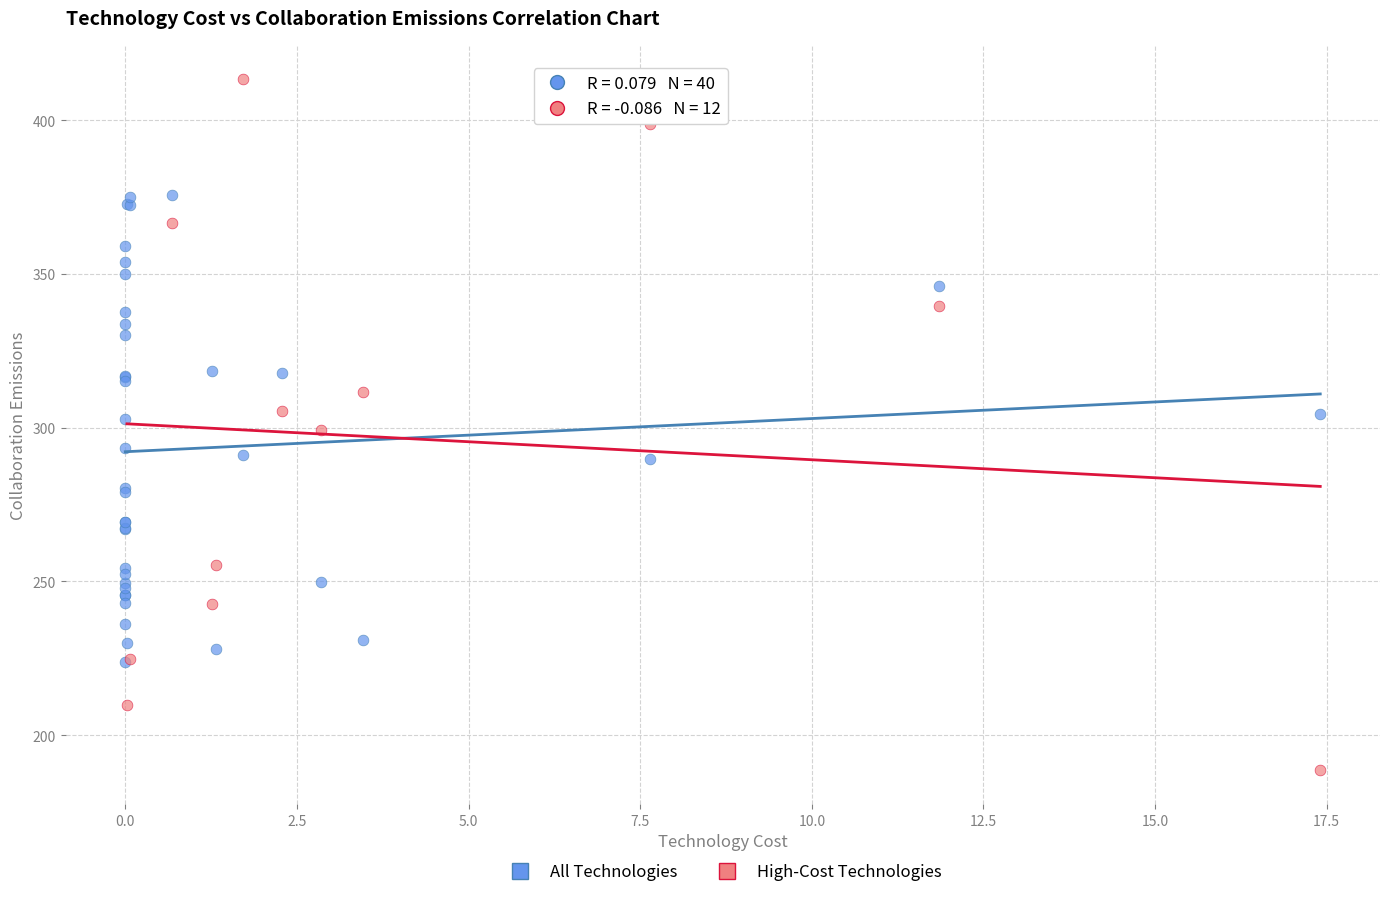

What are all the series names shown in the legend?

All Technologies, High-Cost Technologies